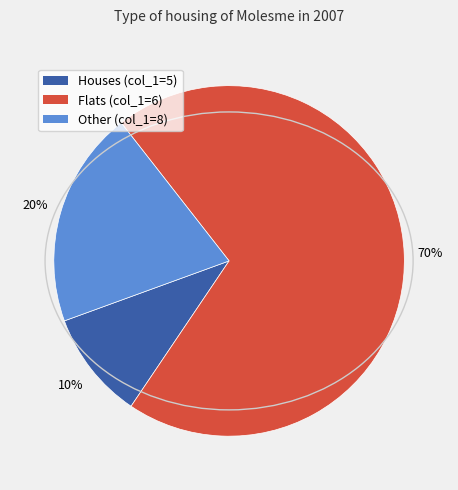

To the nearest percent, what is the difference between the largest and smallest slice percentages?

60%